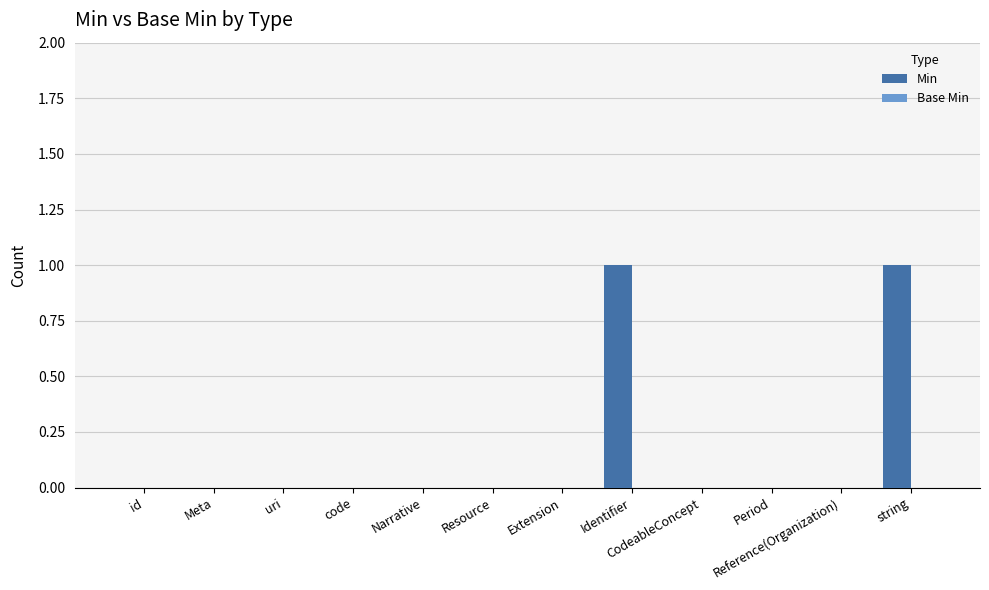

The chart shows a value of 0 at Resource. True or false?

True